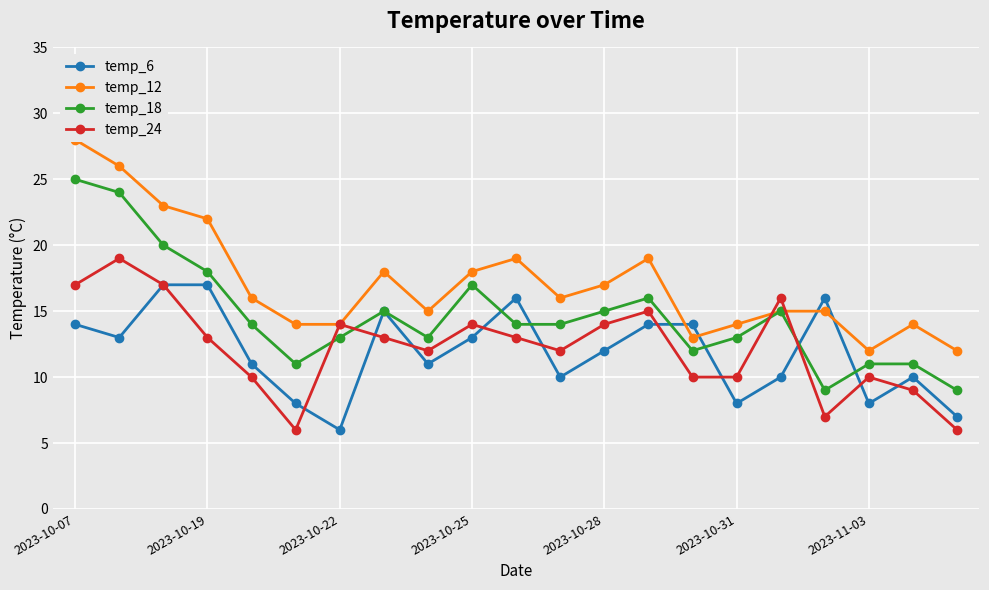

Which category has the lowest value in the temp_6 series?

2023-10-22